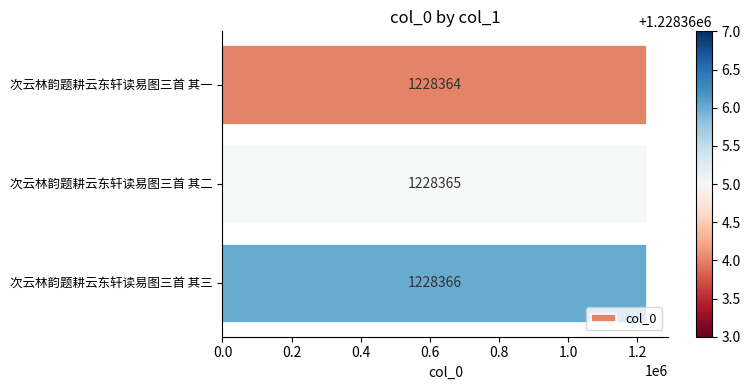

Where is the data nearest to the value 1228365?

次云林韵题耕云东轩读易图三首 其二